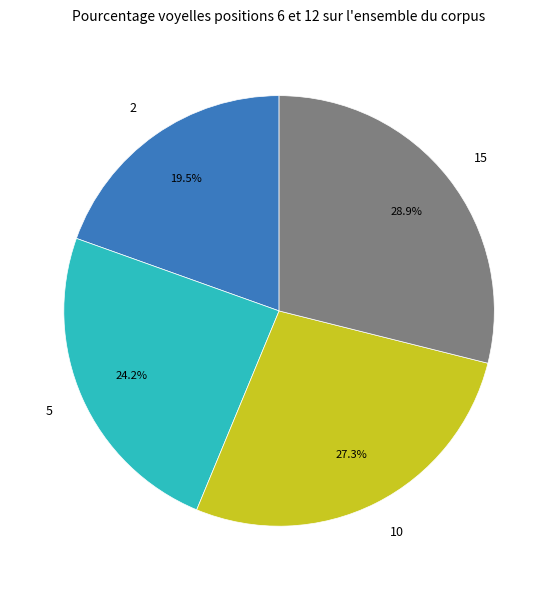

Does any single category account for the majority?

No